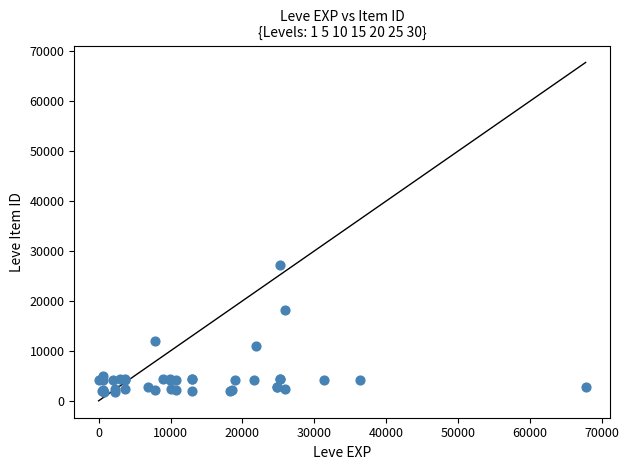

What Y value in the scatter plot is closest to 14448?

12018